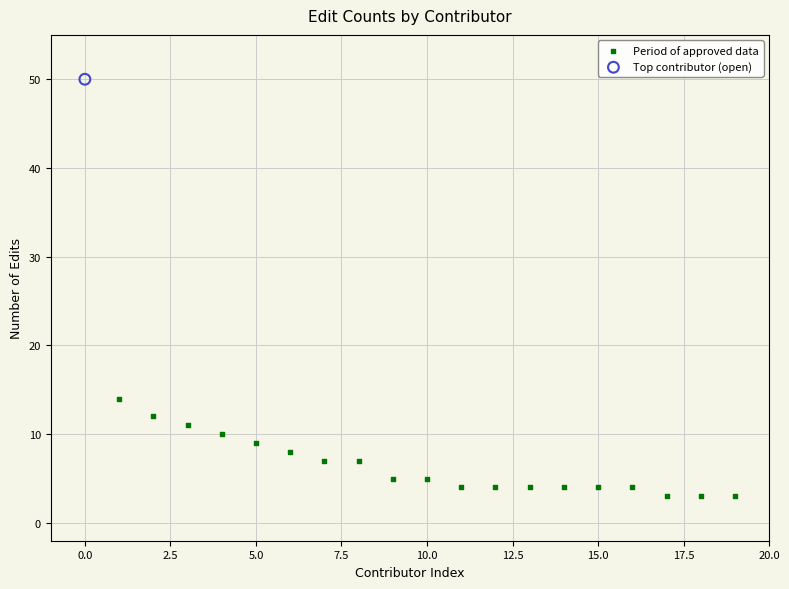

What are all the series names shown in the legend?

Period of approved data, Top contributor (open)